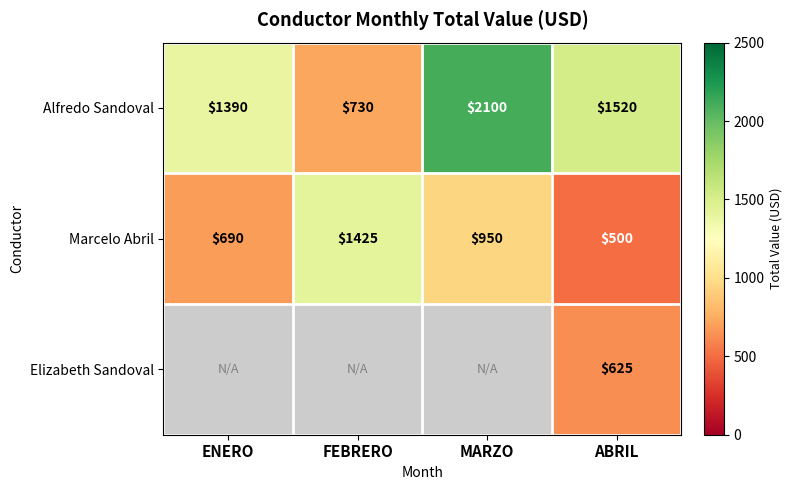

The Elizabeth Sandoval series shows 165.7 at ABRIL. True or false?

False